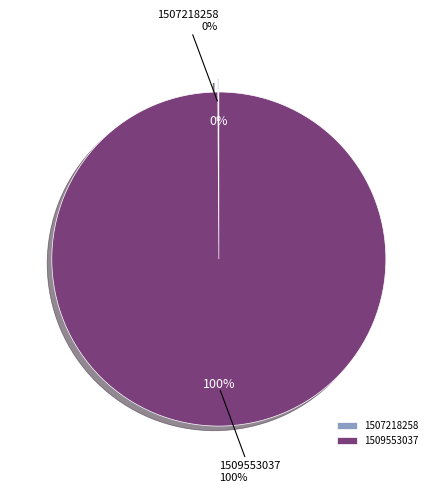

Combined, do 1507218258 and 1509553037 account for over 50%?

Yes